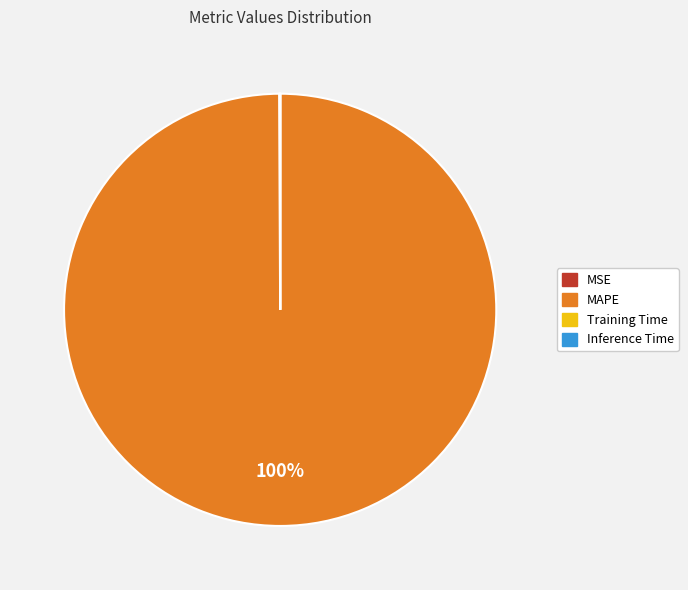

What percentage is the MAPE slice, to the nearest percent?

100%